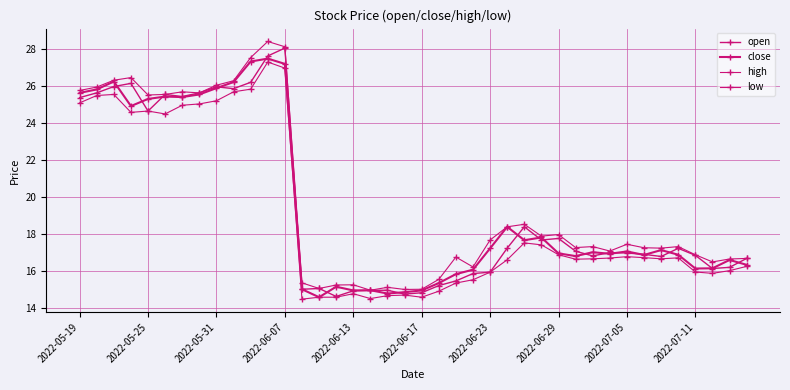

How many lines are shown in the chart?

4